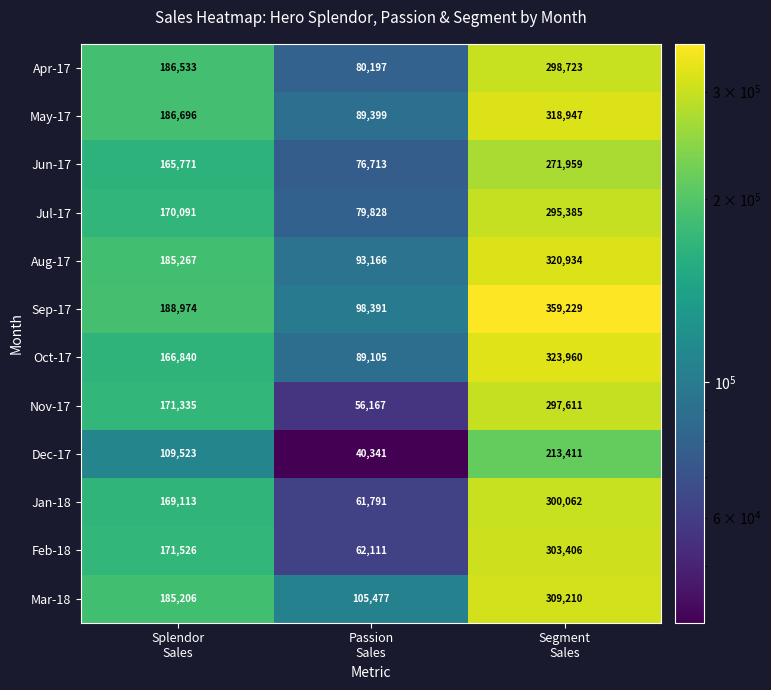

Rank the series by their maximum value, from highest to lowest.

Sep-17, Oct-17, Aug-17, May-17, Mar-18, Feb-18, Jan-18, Apr-17, Nov-17, Jul-17, Jun-17, Dec-17